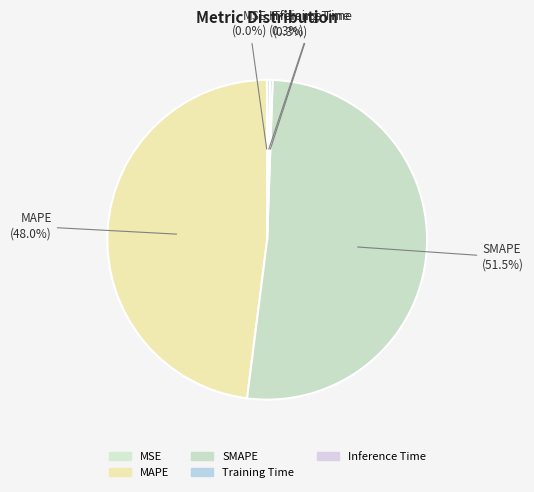

What is the largest slice in the pie chart?

SMAPE